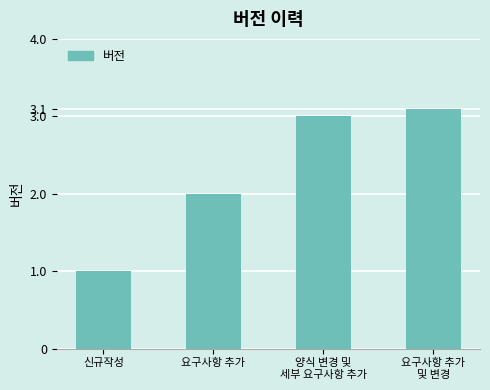

What value does the data have at 요구사항 추가?

2.0